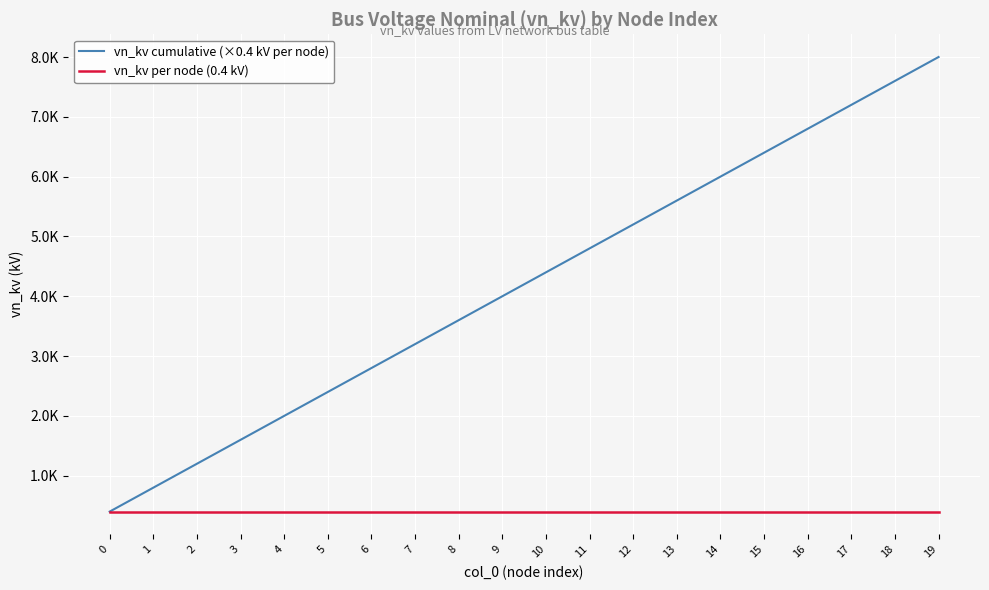

Does the chart display data point markers on the line(s)?

No